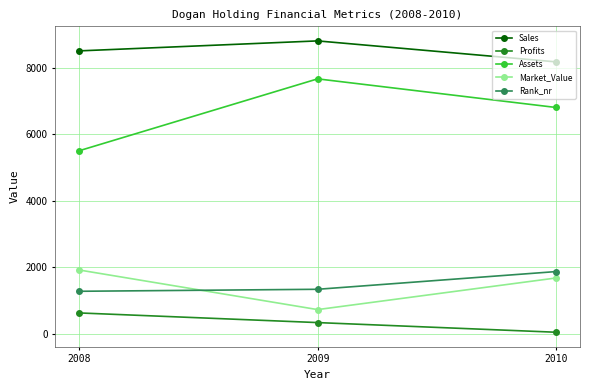

What is the value of the Sales point at the 1st from the left?

8500